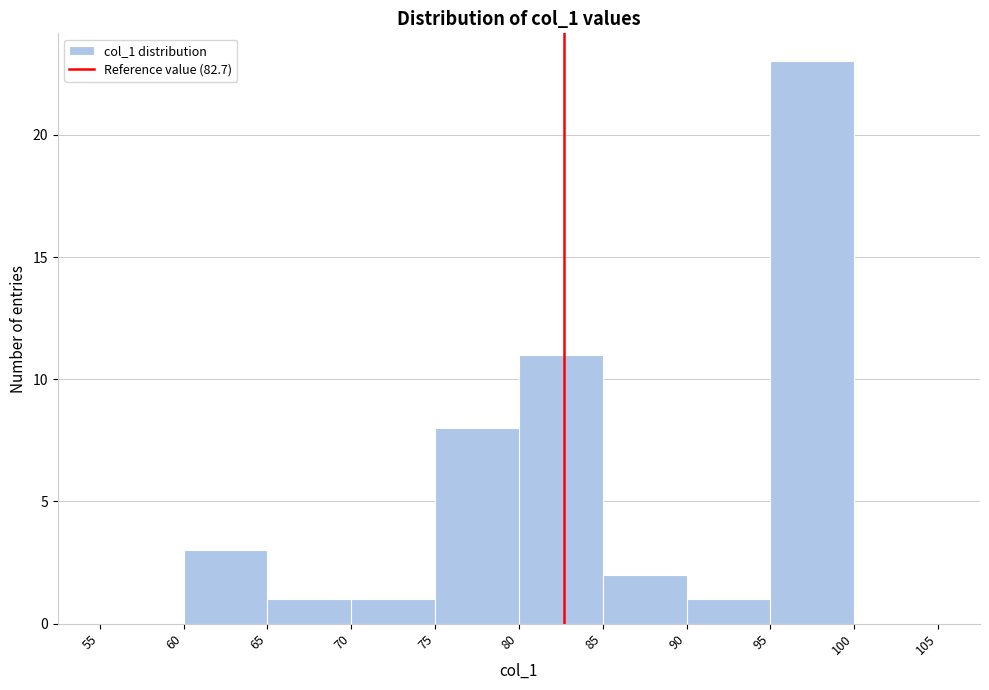

What is the height of the bar covering 60 to 65 on the x-axis? The values are not printed on the chart, so give them approximately, as read against the axis.

3